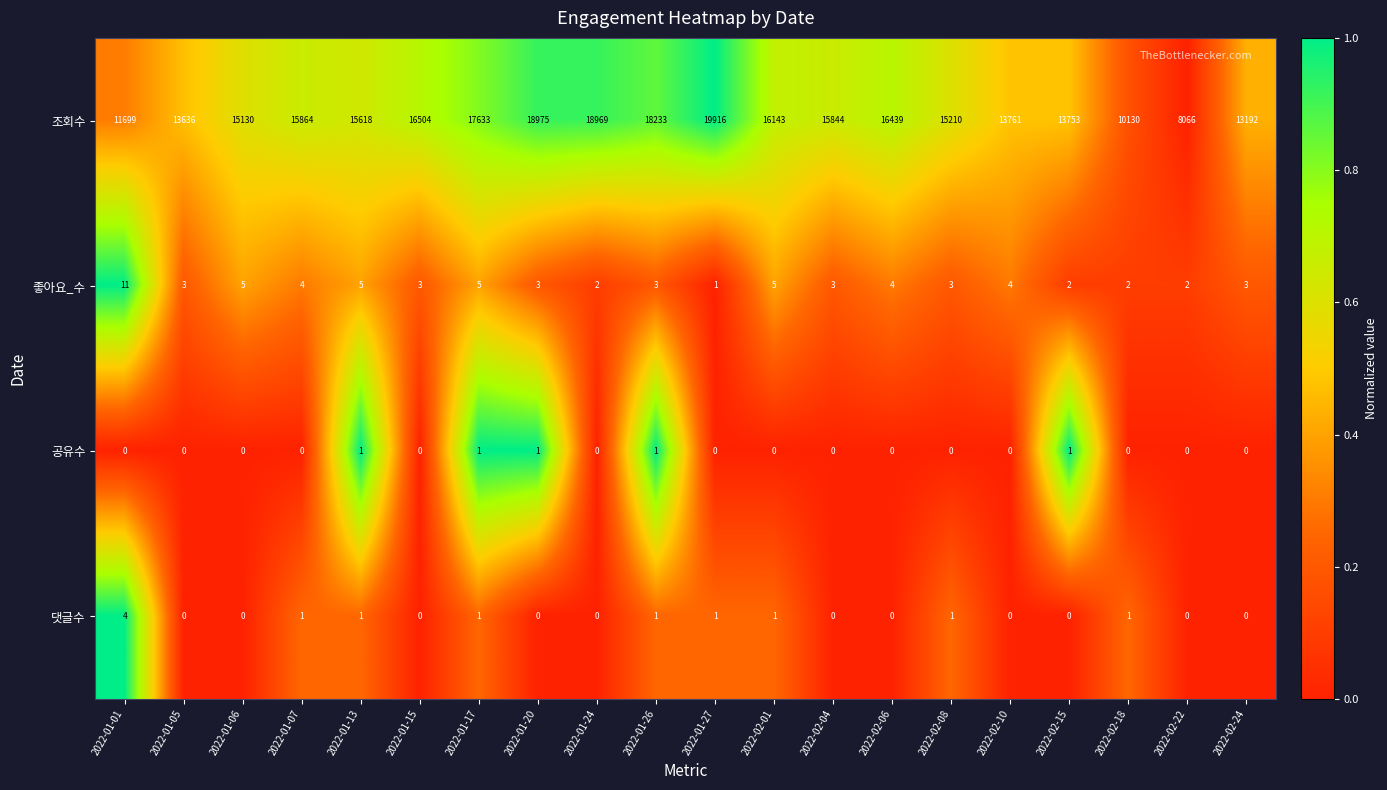

List the series in order of their peak value, lowest first.

공유수, 댓글수, 좋아요_수, 조회수